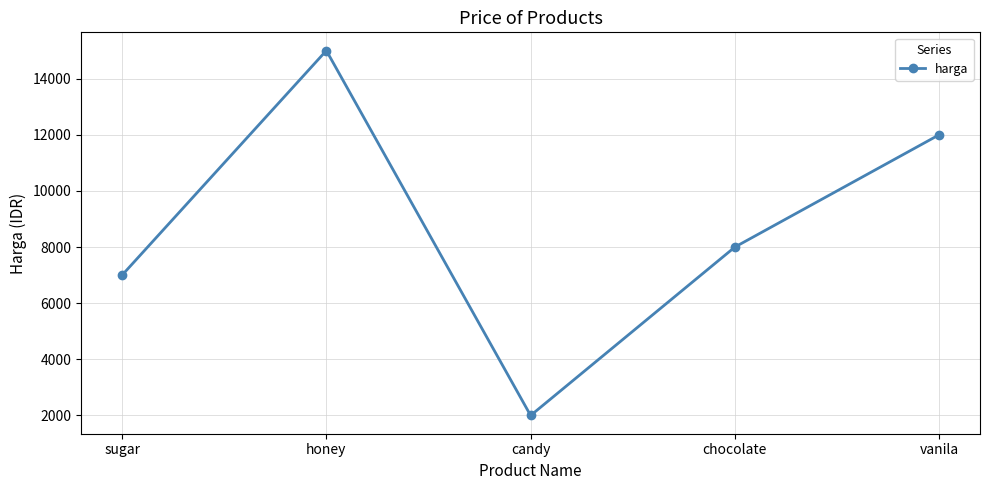

How many lines are shown in the chart?

1